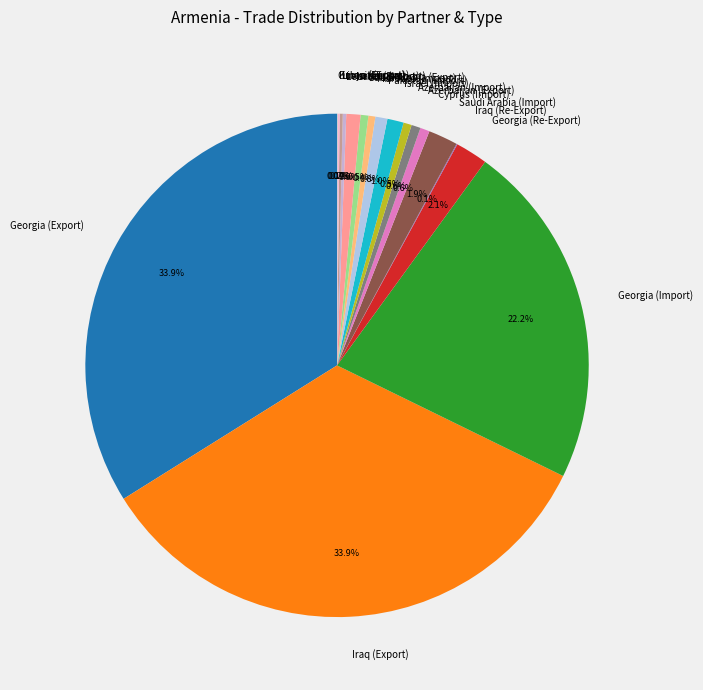

Is there any slice that represents more than half of the pie?

No